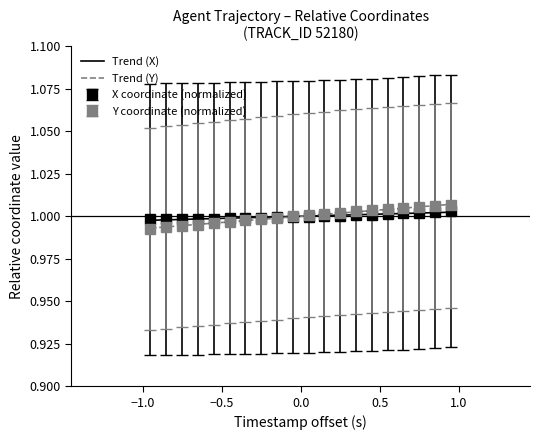

The value of X at 10.5 is 1.5. True or false?

False